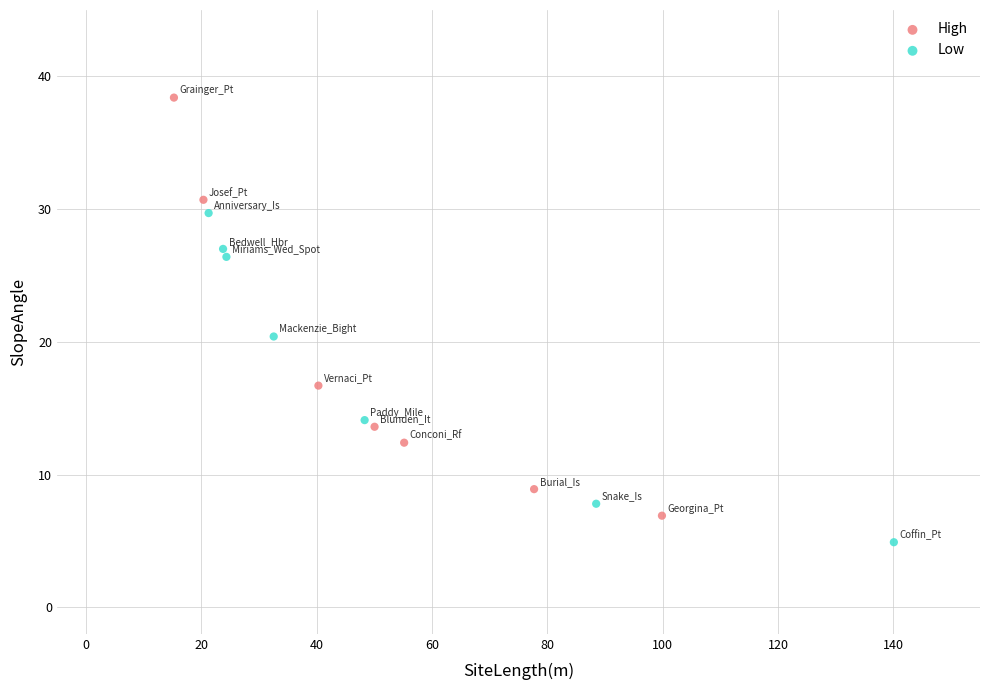

Which series reaches the maximum Y coordinate?

High